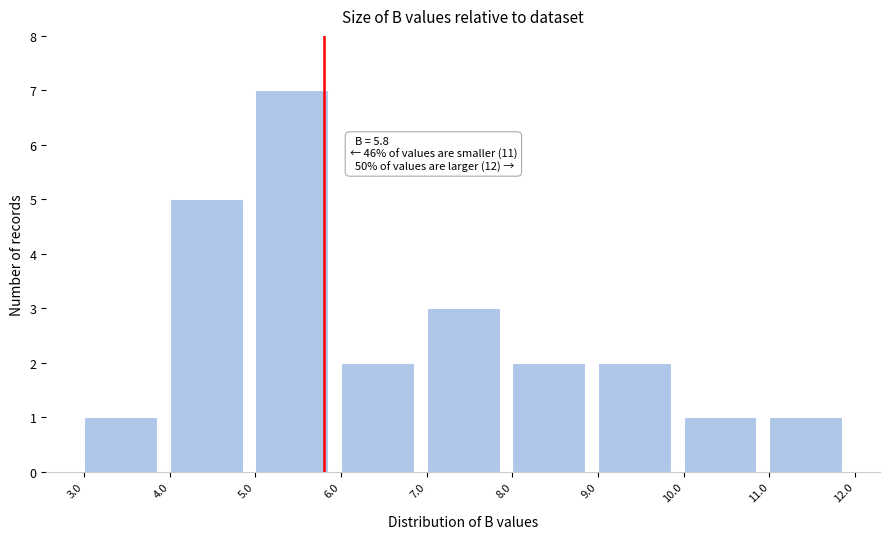

Which range on the x-axis has the tallest bar?

5.0 to 6.0